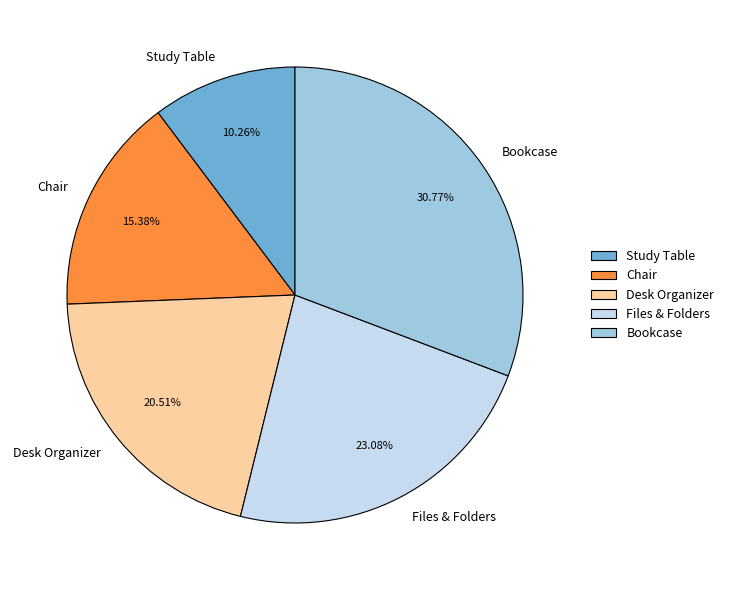

Combined, what portion of the pie is Chair and Files & Folders?

38.5%